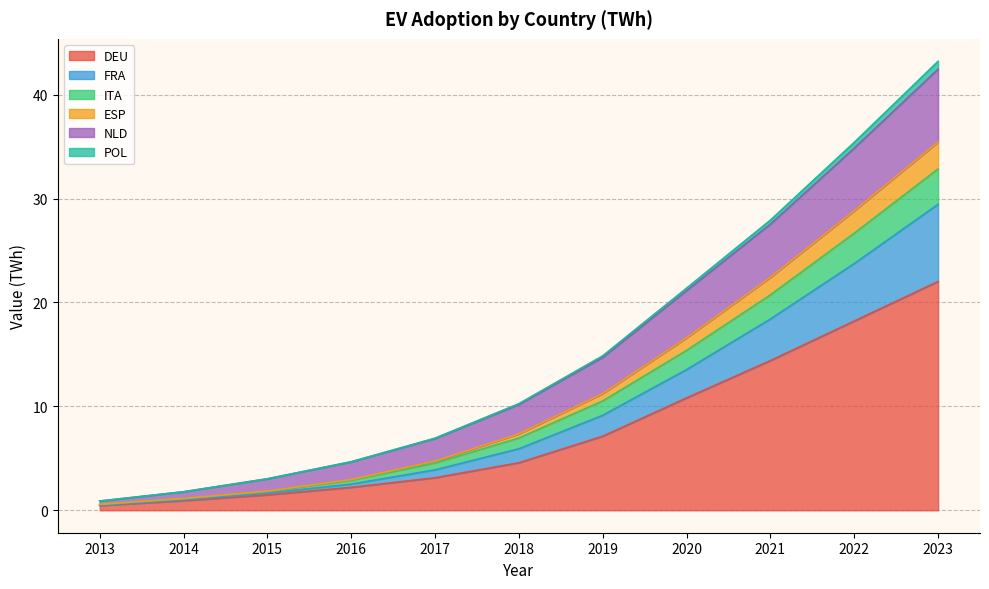

What is the highest value of the DEU series?

22.0